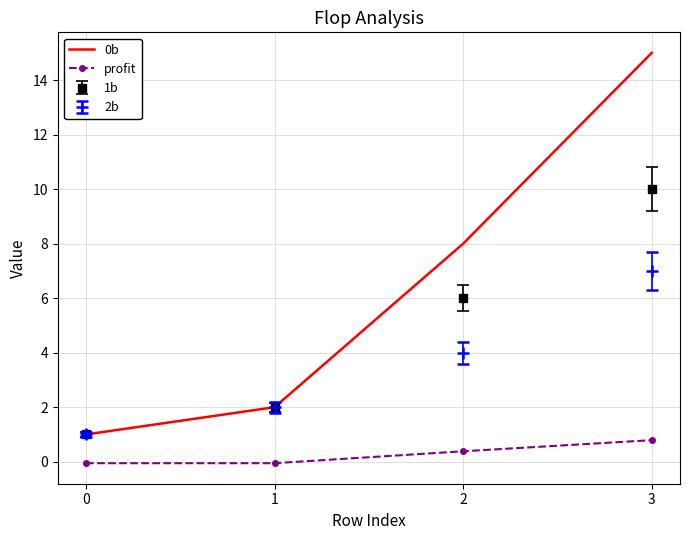

Rank the series by their maximum value, from lowest to highest.

profit, 2b, 1b, 0b